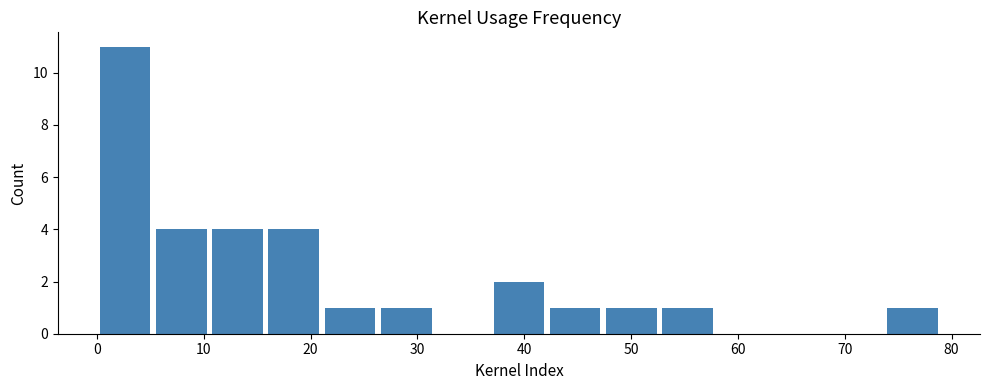

What is the height of the bar covering 47 to 53 on the x-axis? Neither the bar edges nor the heights are printed on the chart, so give them approximately, as read against the axes.

1